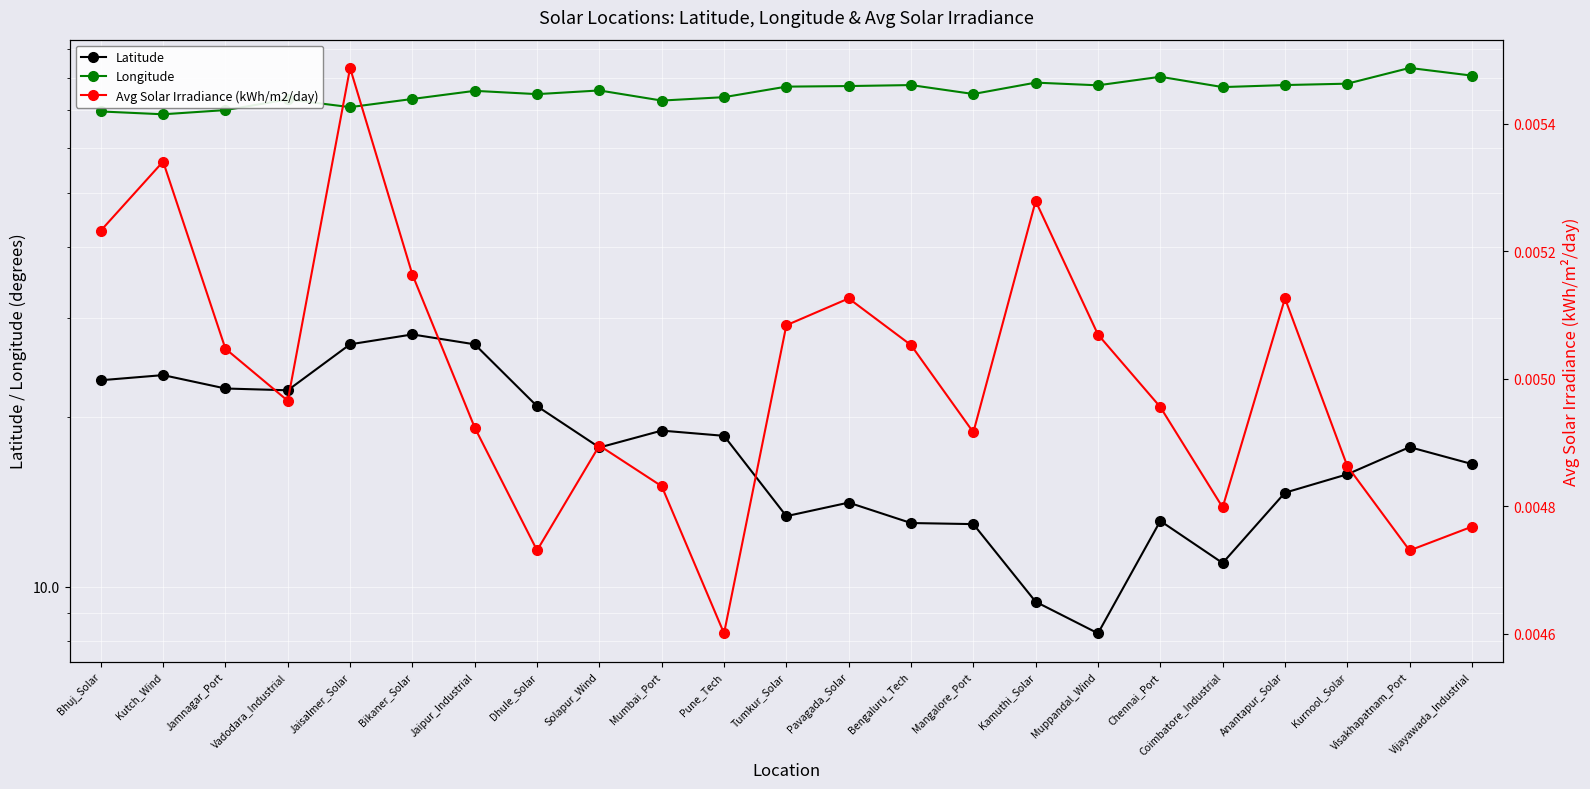

Where is the first local maximum for Longitude?

Vadodara_Industrial